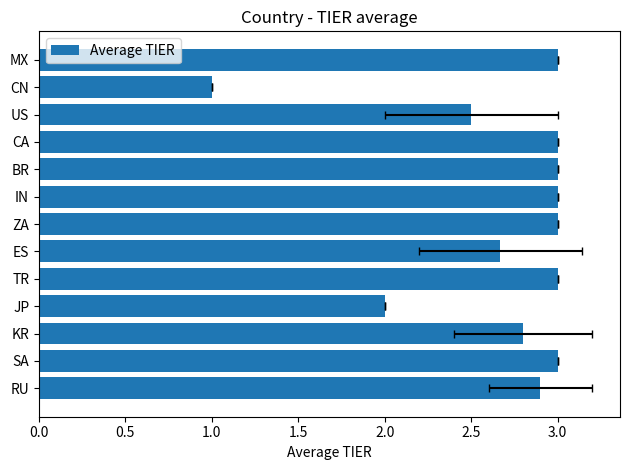

What is the smallest value displayed?

1.0